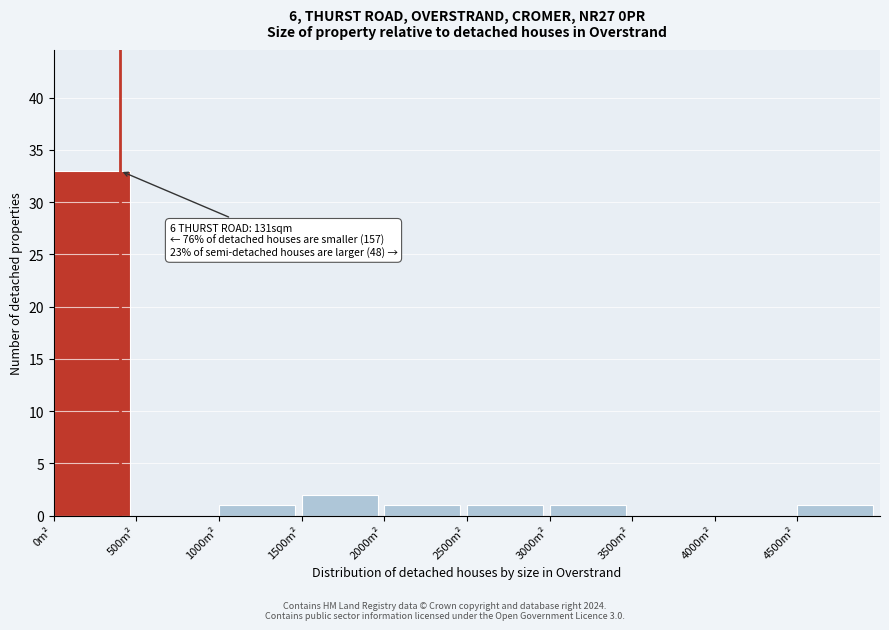

Over which range of the x-axis is the bar tallest?

0 to 500